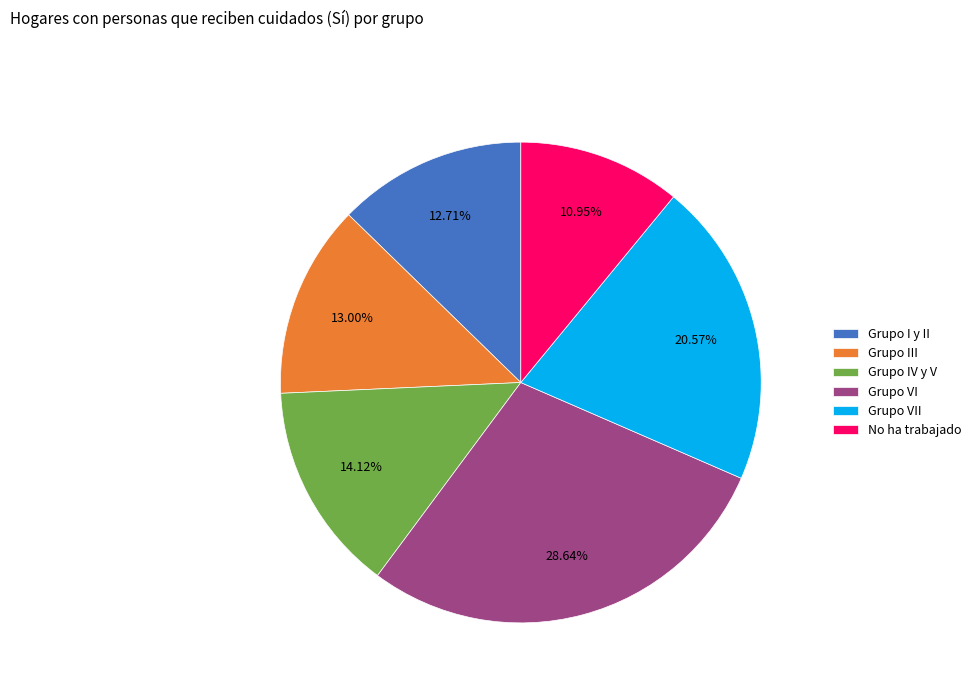

Is the sum of Grupo VII and No ha trabajado greater than half?

No